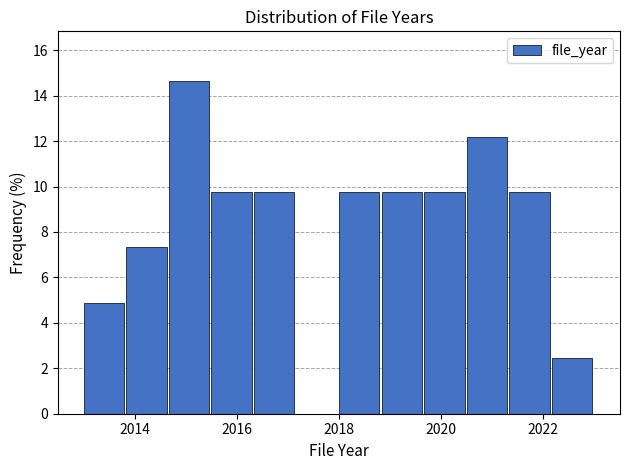

How tall is the bar that spans 2018.8 to 2019.6 on the x-axis? Neither the bar edges nor the heights are printed on the chart, so give them approximately, as read against the axes.

9.8